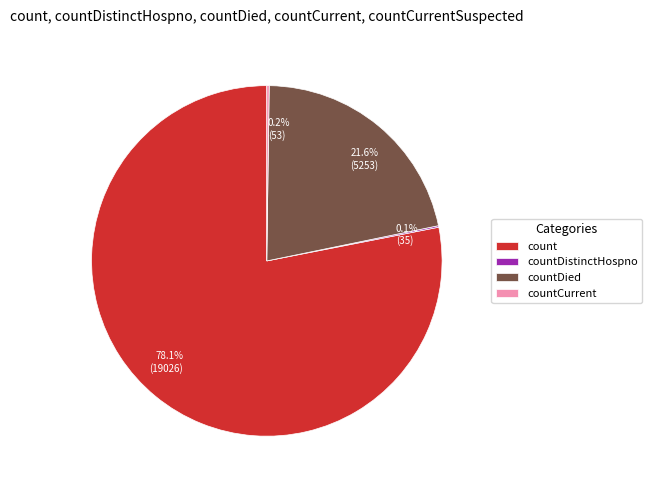

Does any single category account for the majority?

Yes